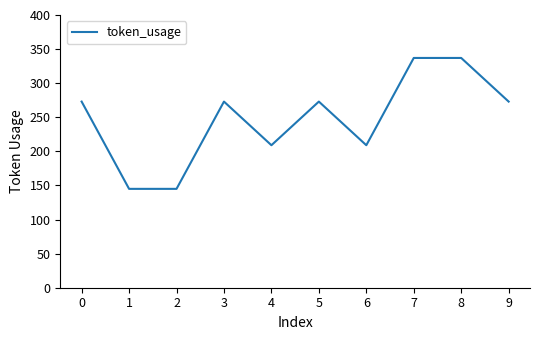

Reading right to left, what are all the values shown in this chart?

273	337	337	209	273	209	273	145	145	273